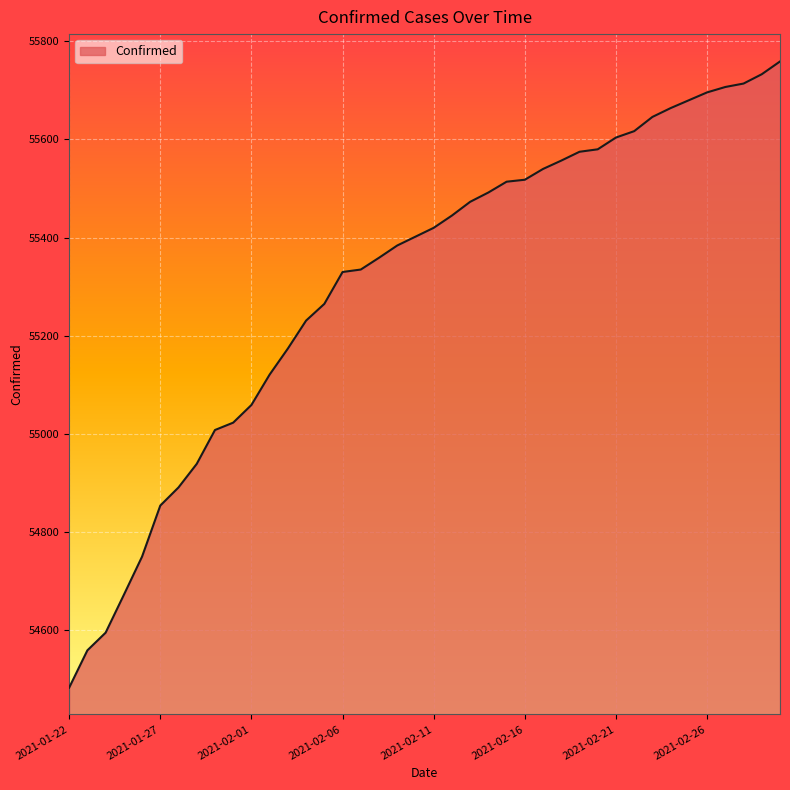

What is the minimum value shown in the chart?

54483